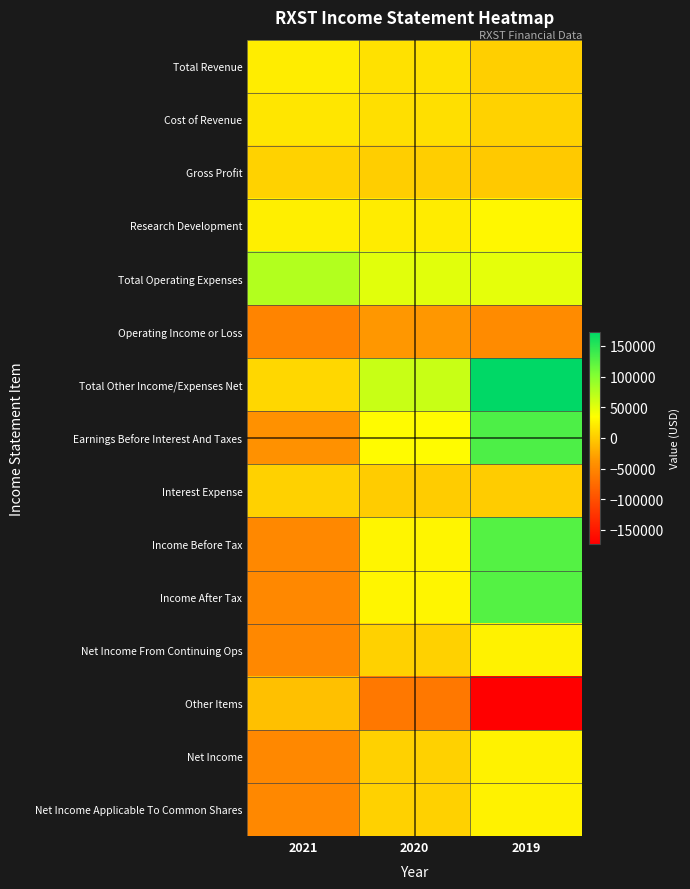

Reading left to right, list all the values displayed in this chart.

Total Revenue: 2021=22600	2020=14700	2019=2200
Cost of Revenue: 2021=18100	2020=13000	2019=4100
Gross Profit: 2021=4500	2020=1700	2019=-1800
Research Development: 2021=24200	2020=21800	2019=29400
Total Operating Expenses: 2021=75400	2020=50100	2019=48300
Operating Income or Loss: 2021=-52800	2020=-35400	2019=-46100
Total Other Income/Expenses Net: 2021=7800	2020=63600	2019=172300
Earnings Before Interest And Taxes: 2021=-41000	2020=32200	2019=130200
Interest Expense: 2021=3700	2020=500	2019=0
Income Before Tax: 2021=-48700	2020=27600	2019=126200
Income After Tax: 2021=-48700	2020=27600	2019=126200
Net Income From Continuing Ops: 2021=-48700	2020=3400	2019=26100
Other Items: 2021=-7800	2020=-63600	2019=-172300
Net Income: 2021=-48700	2020=3400	2019=26100
Net Income Applicable To Common Shares: 2021=-48700	2020=3400	2019=26100